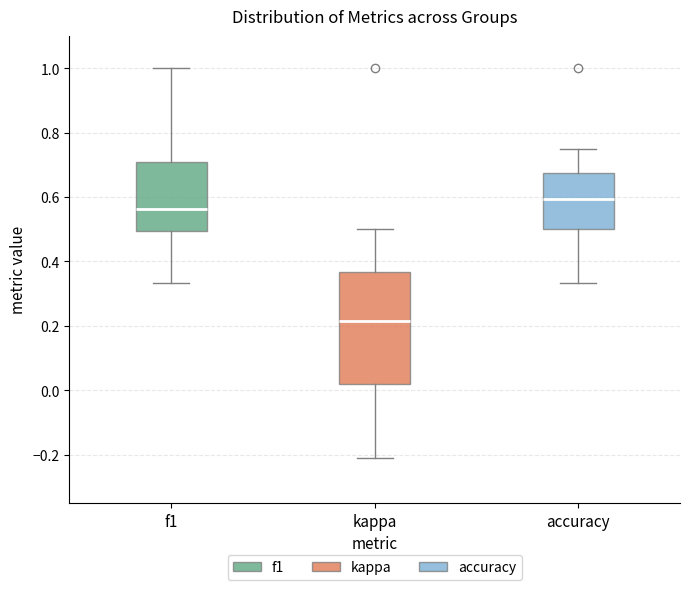

Which box is the tallest, from its lower edge to its upper edge?

kappa